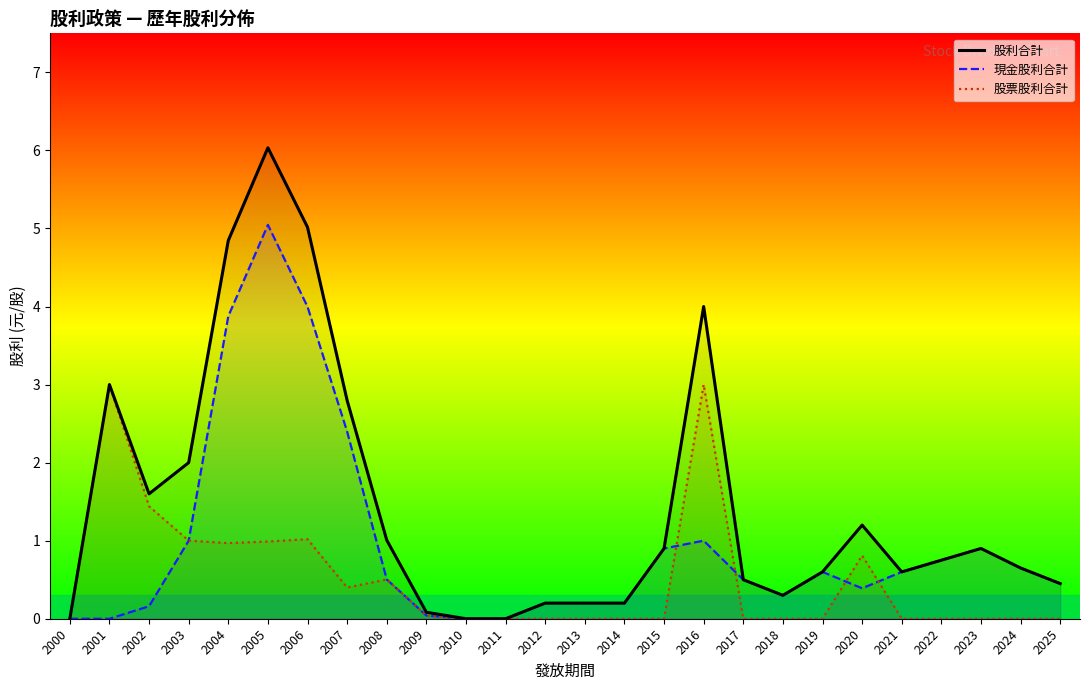

How many lines are shown in the chart?

3